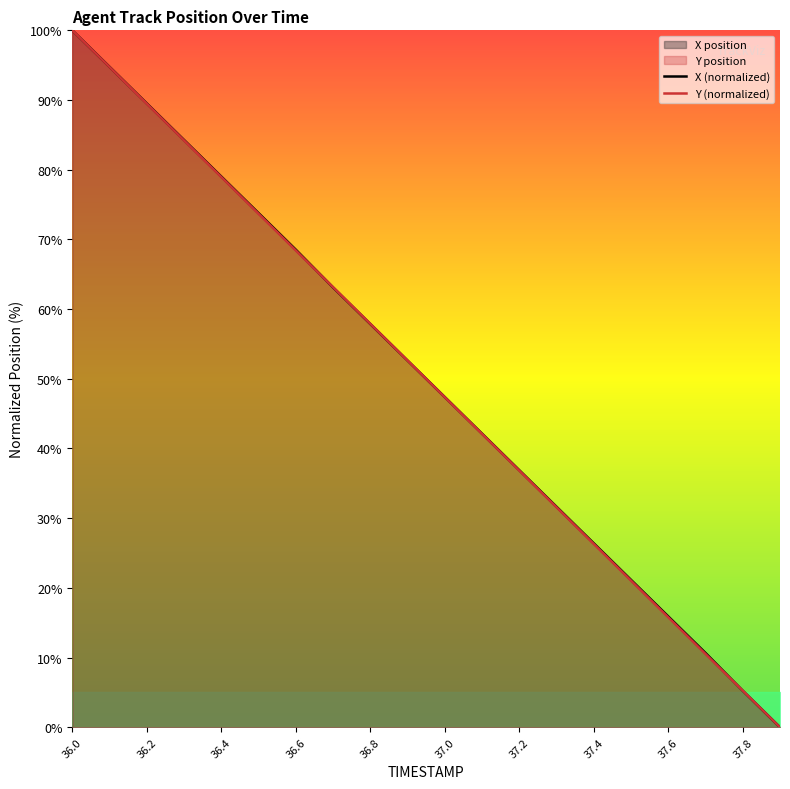

Is it true that Y (normalized) equals 15.8 at 37.6?

True